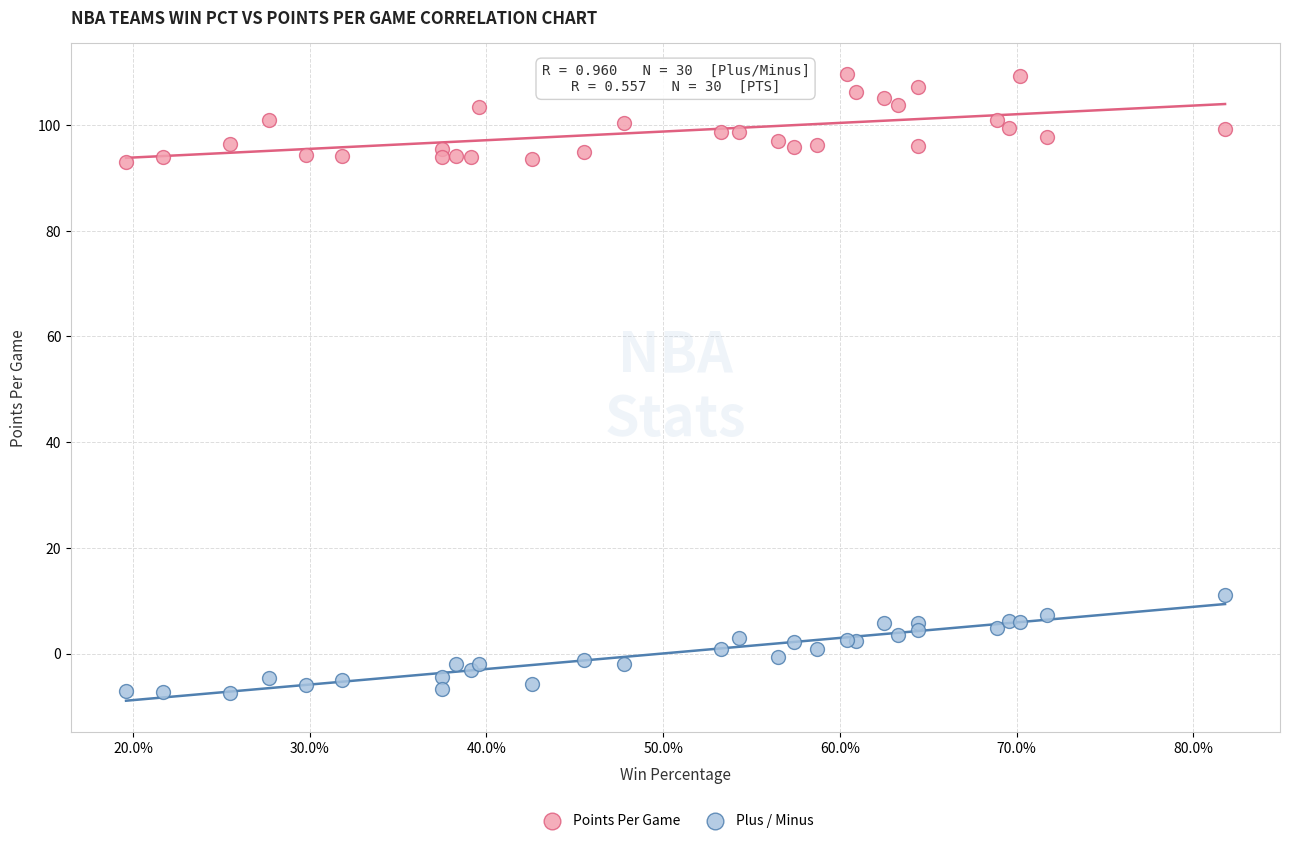

Which series contains the lowest Y value?

Plus / Minus